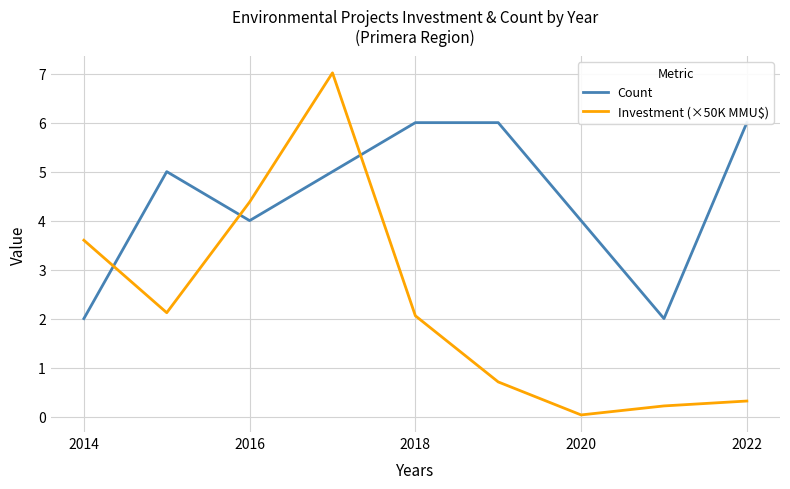

What is the value of the Count point at the 9th from the left?

6.0